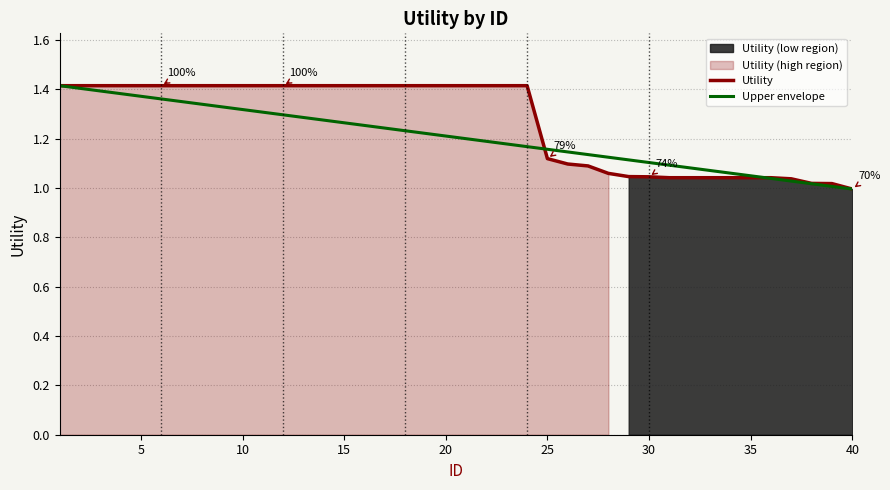

What is the difference between the second highest and minimum values in the Utility series?

0.4